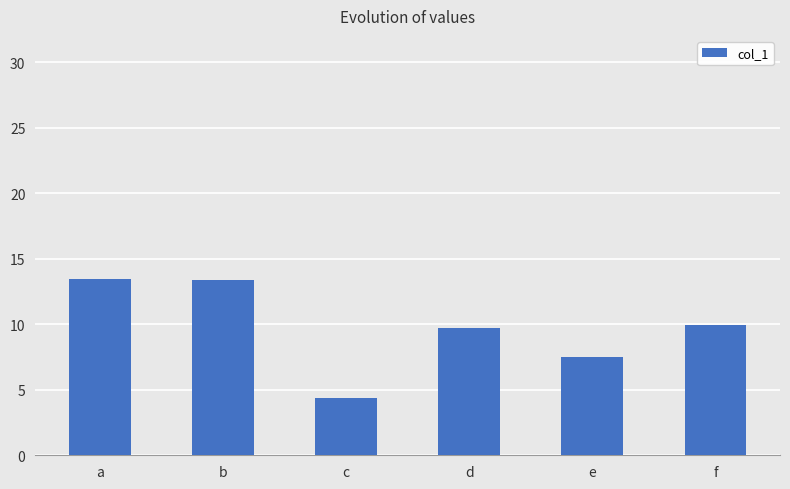

Approximately how many times larger is the value at d compared to f?

1.0